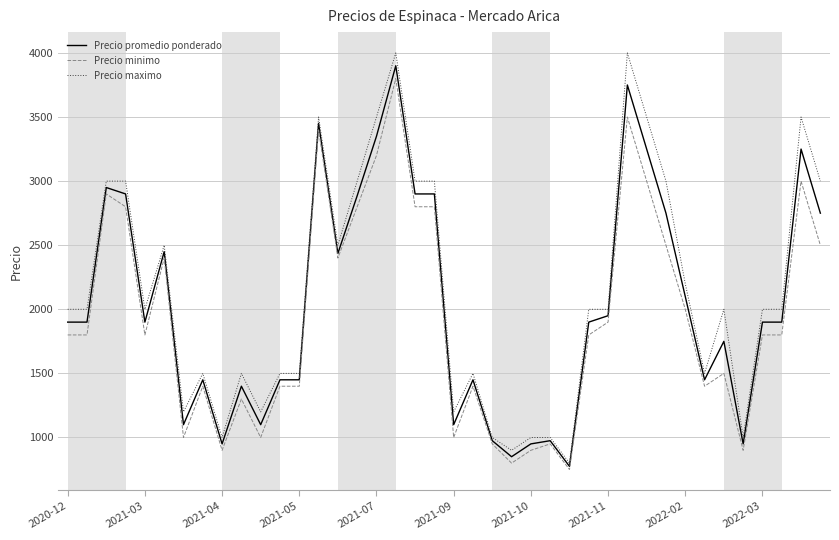

What is the minimum value for Precio promedio ponderado?

775